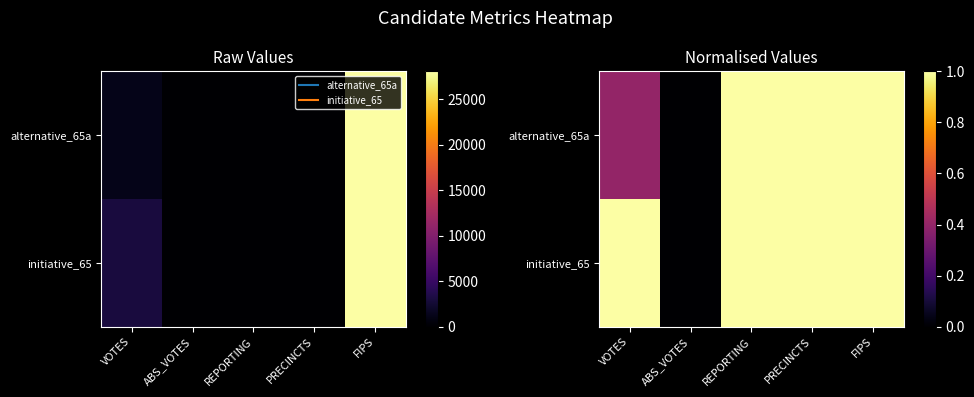

What is the approximate value of initiative_65 at REPORTING?

1.0